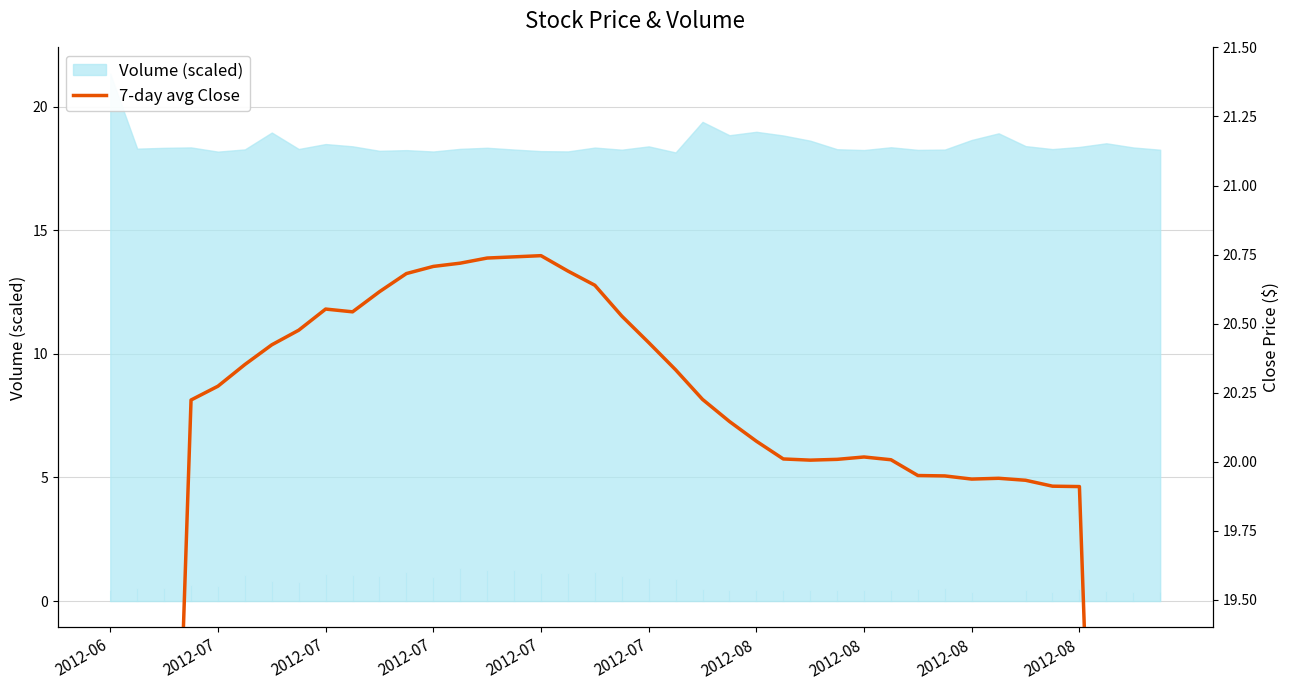

What is the change in value from 2012-07 to 18?

+0.4